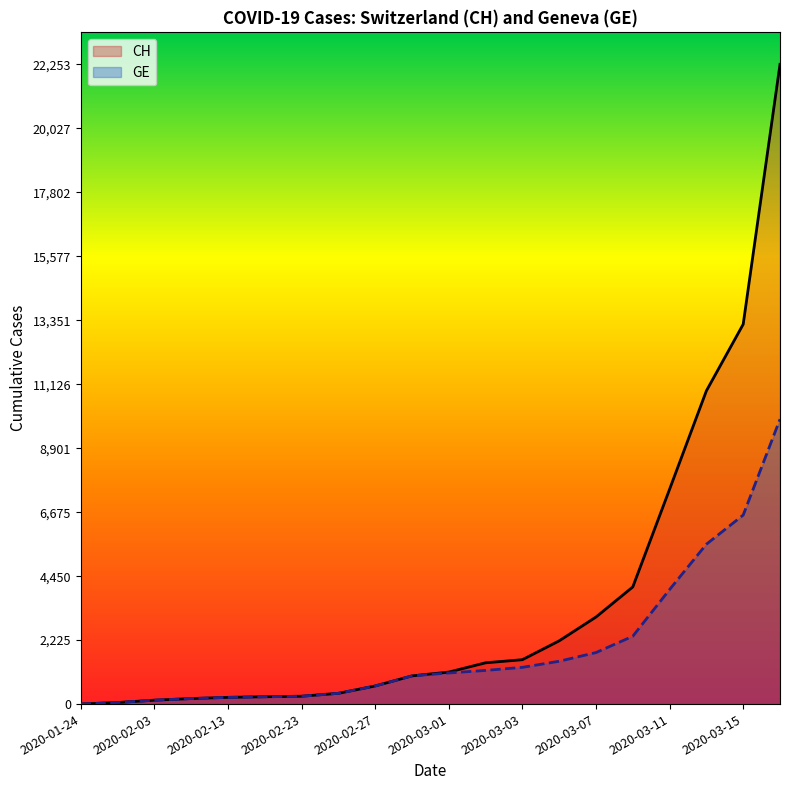

True or false: GE has a value of 3169 at 2020-03-07.

False